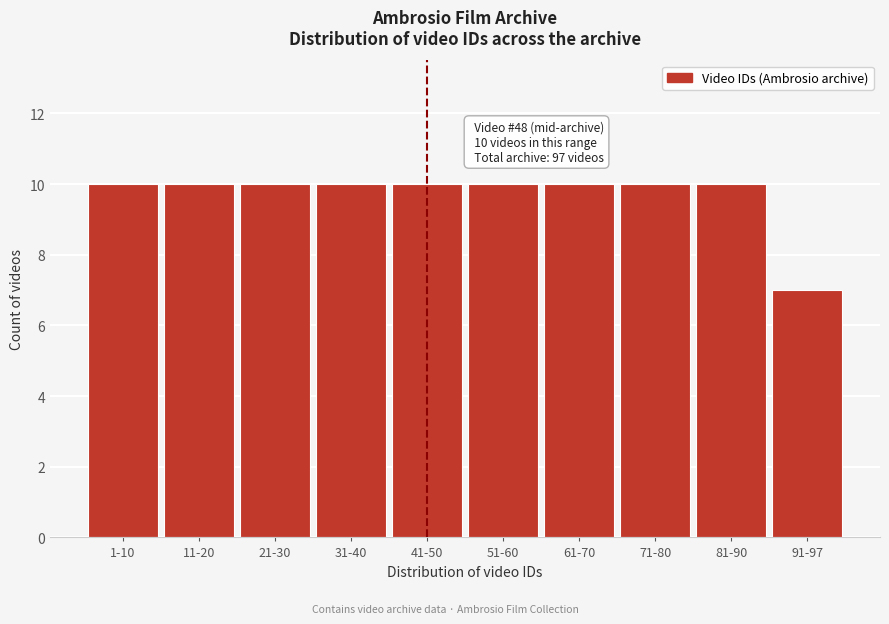

Reading right to left, extract all data points from this chart.

91-97=7	81-90=10	71-80=10	61-70=10	51-60=10	41-50=10	31-40=10	21-30=10	11-20=10	1-10=10